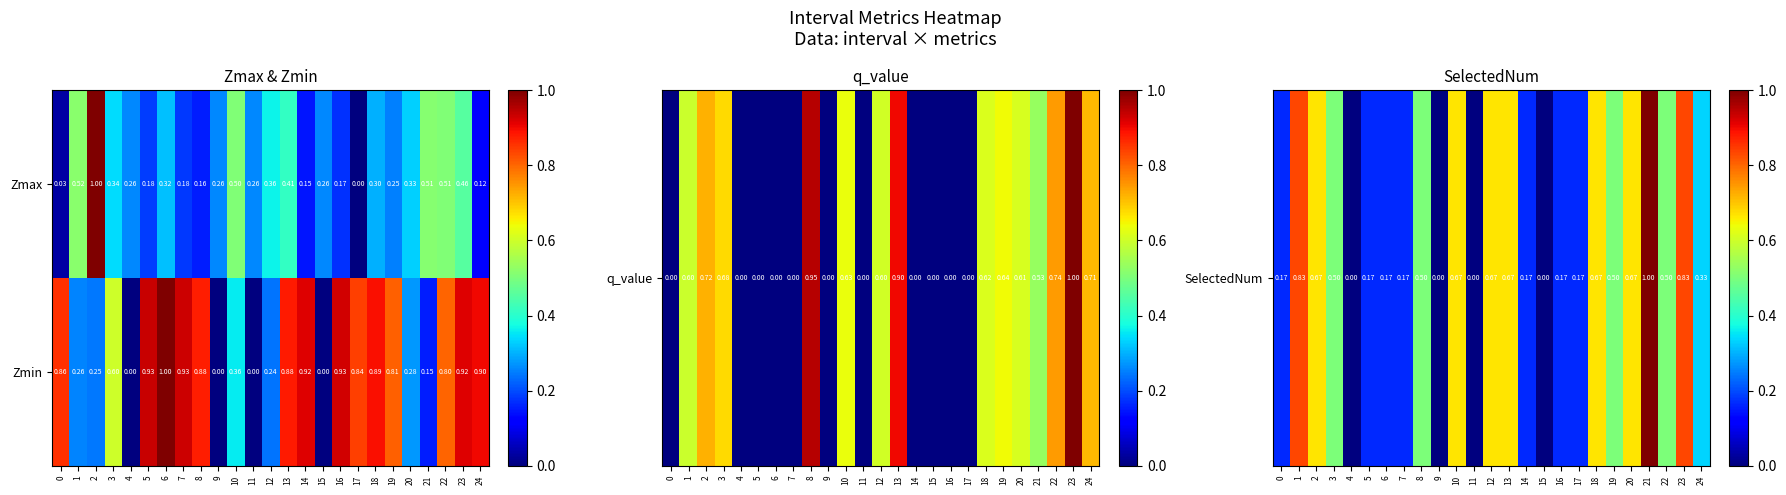

At 3, list the series in order from smallest to largest.

Zmax, Zmin